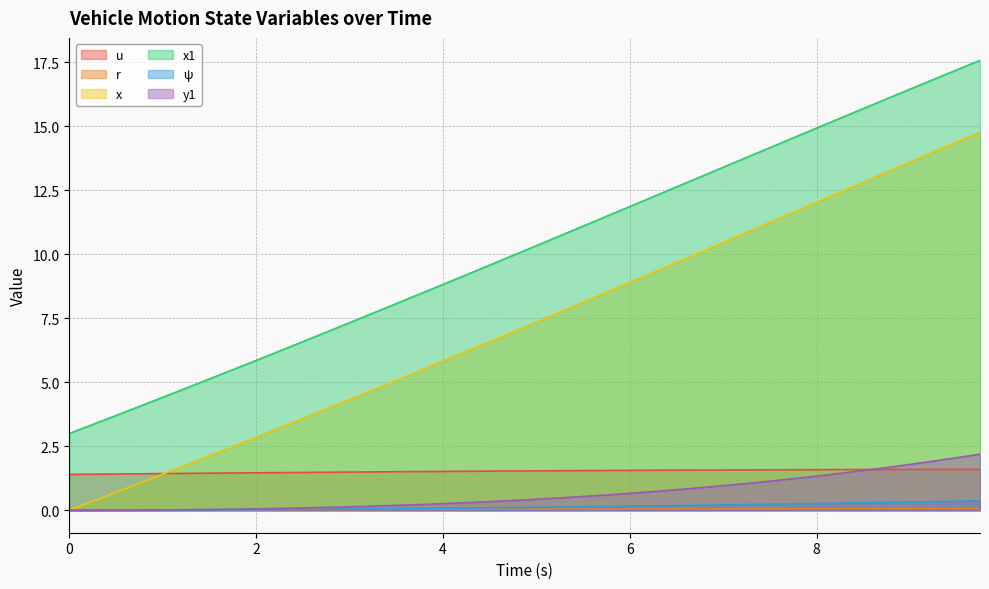

Which series has the widest spread of values?

x